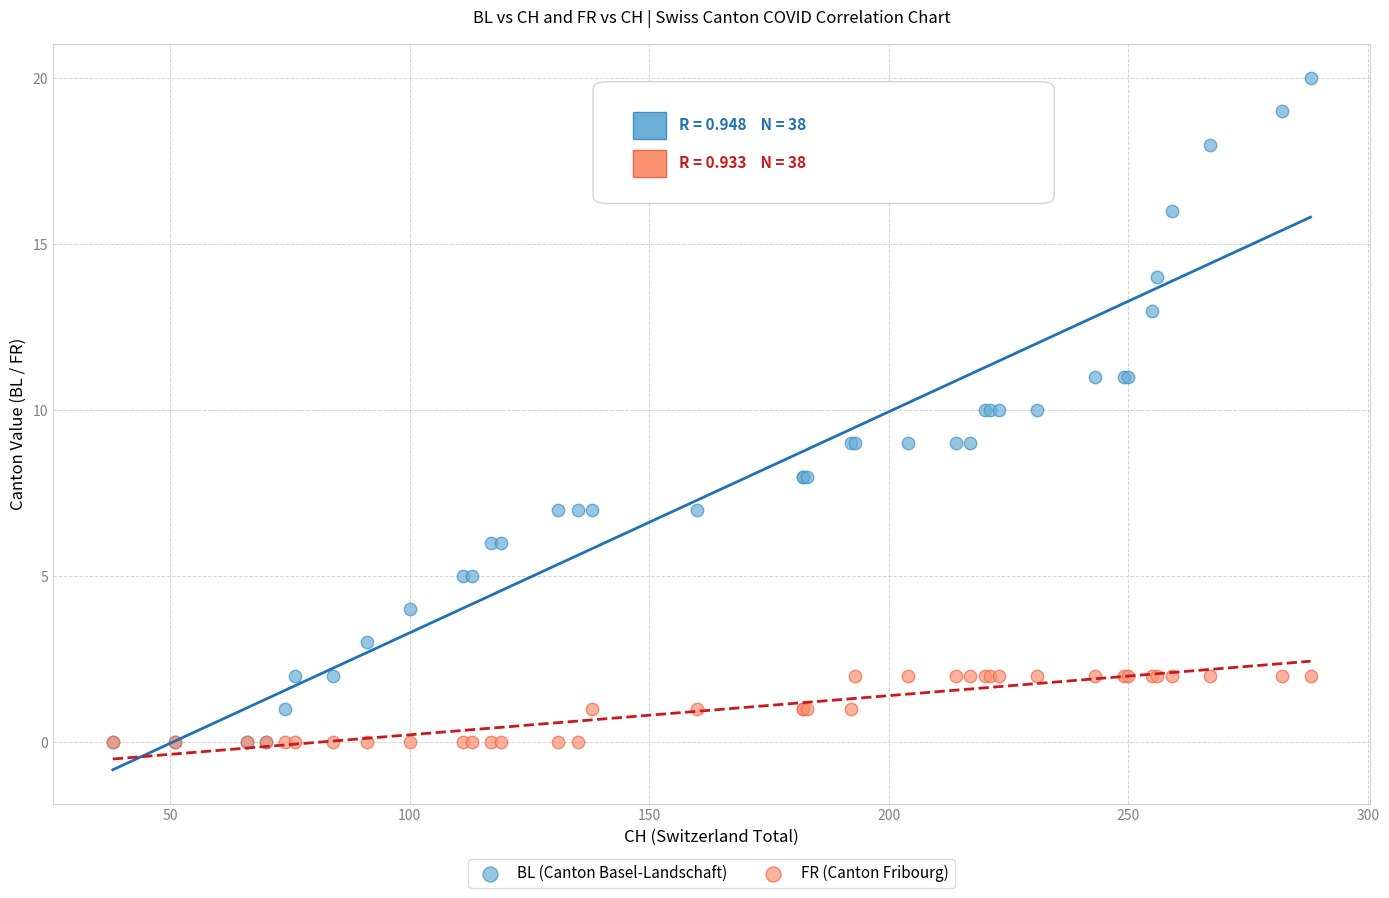

Which series has the widest spread of Y values?

BL (Canton Basel-Landschaft)